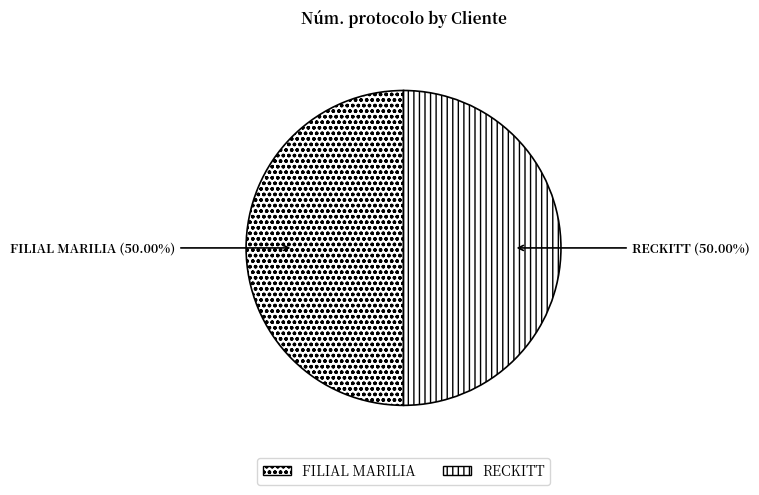

What is the ratio of the value at RECKITT to the value at FILIAL MARILIA?

1.0